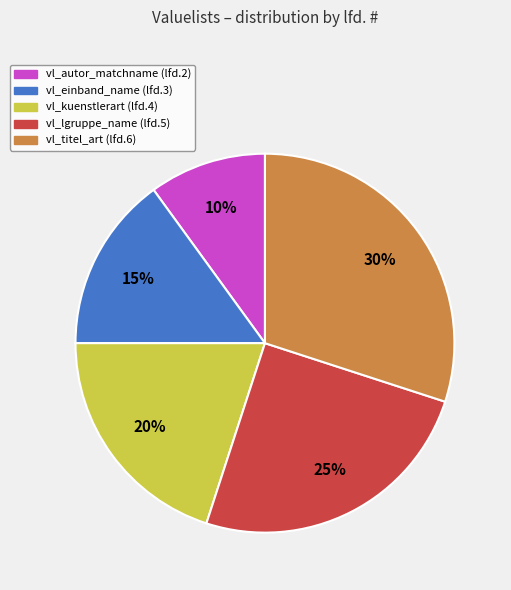

Combined, do vl_titel_art and vl_autor_matchname account for over 50%?

No